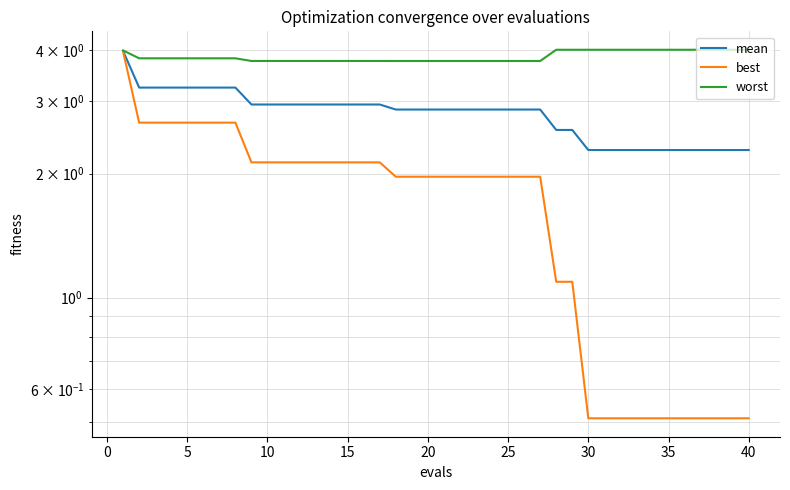

What is the average value of the mean series?

2.8